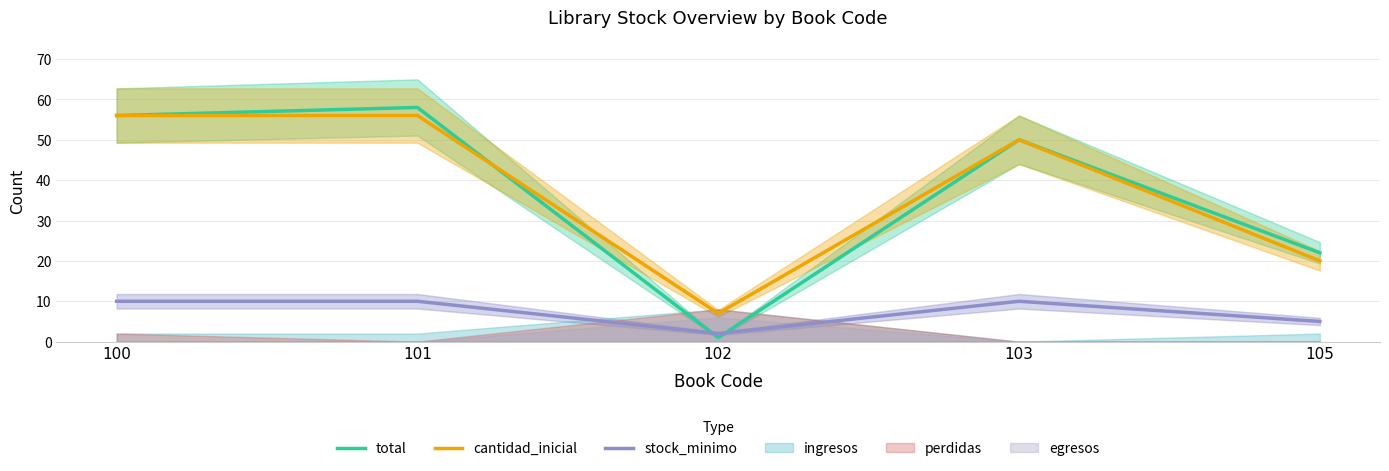

What is the total value across all series at 103?

110